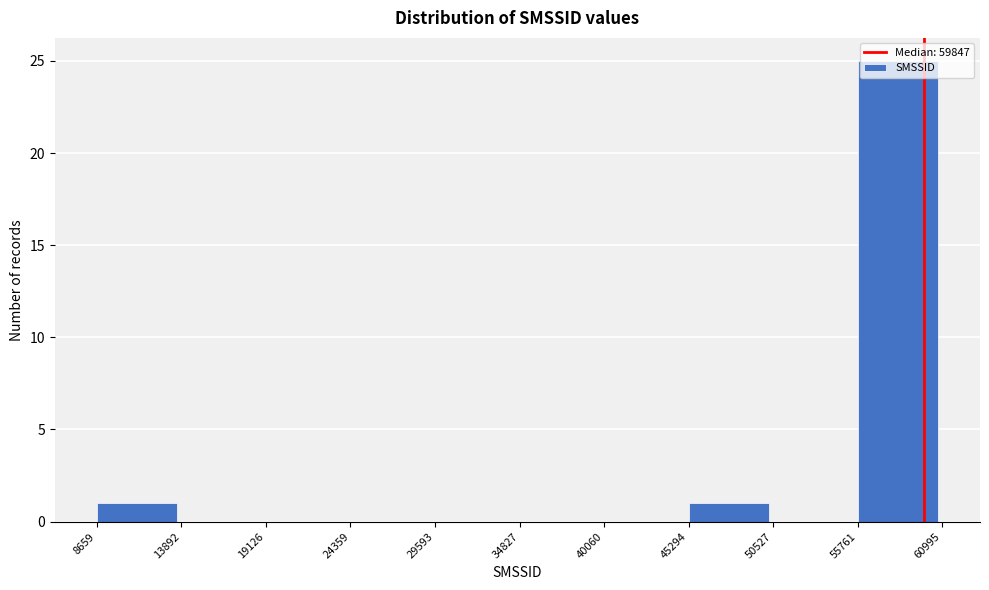

What is the height of the bar covering 8659 to 13892 on the x-axis? The values are not printed on the chart, so give them approximately, as read against the axis.

1